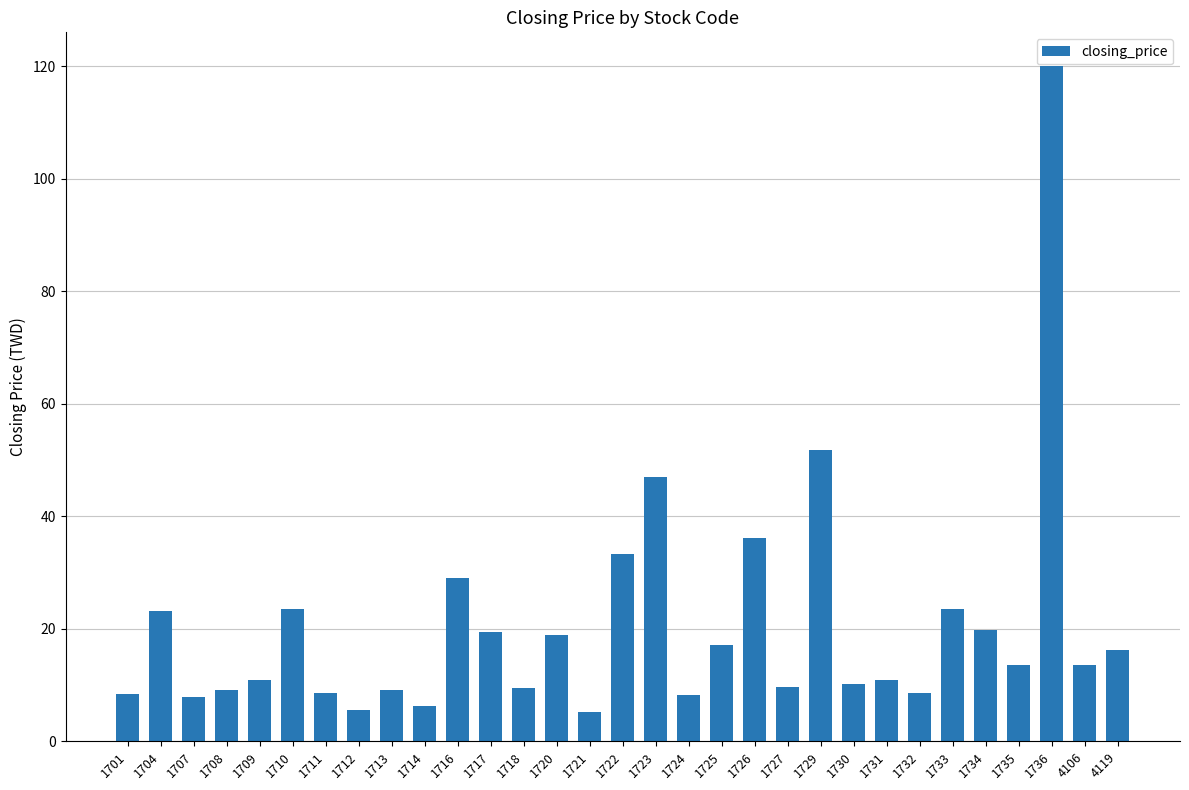

What is the greatest value displayed?

120.0